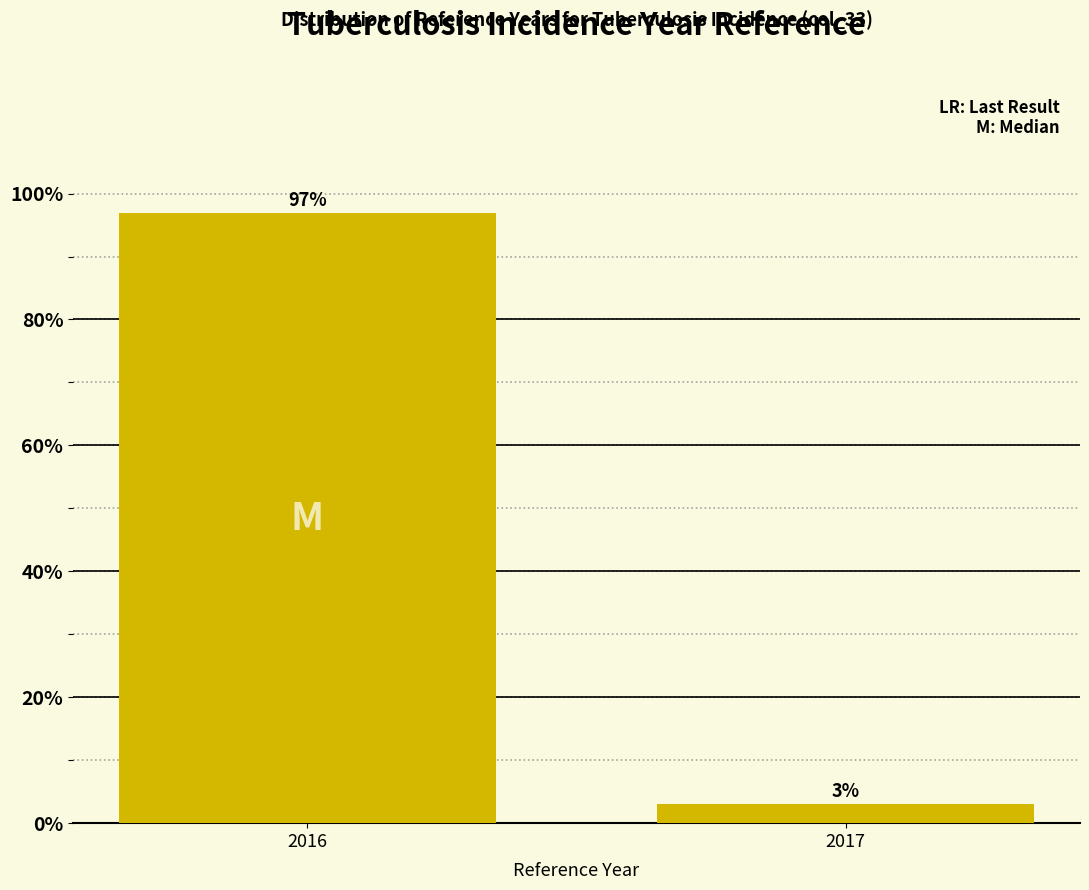

Reading right to left, extract all data points from this chart.

3.0	97.0